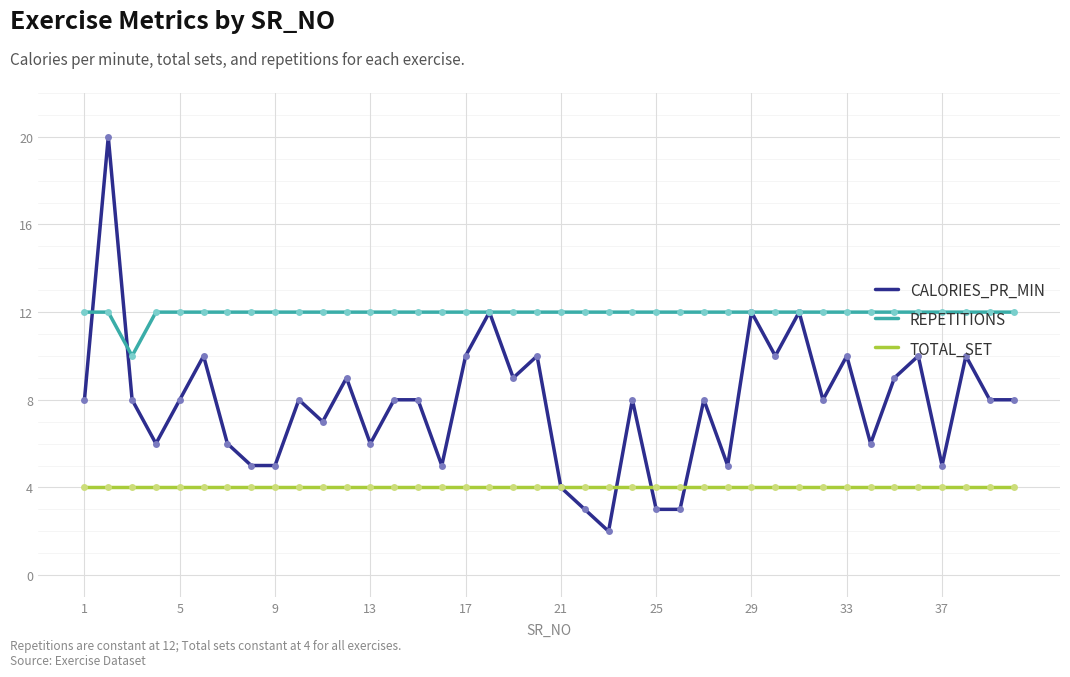

Which series has the widest spread of values?

CALORIES_PR_MIN